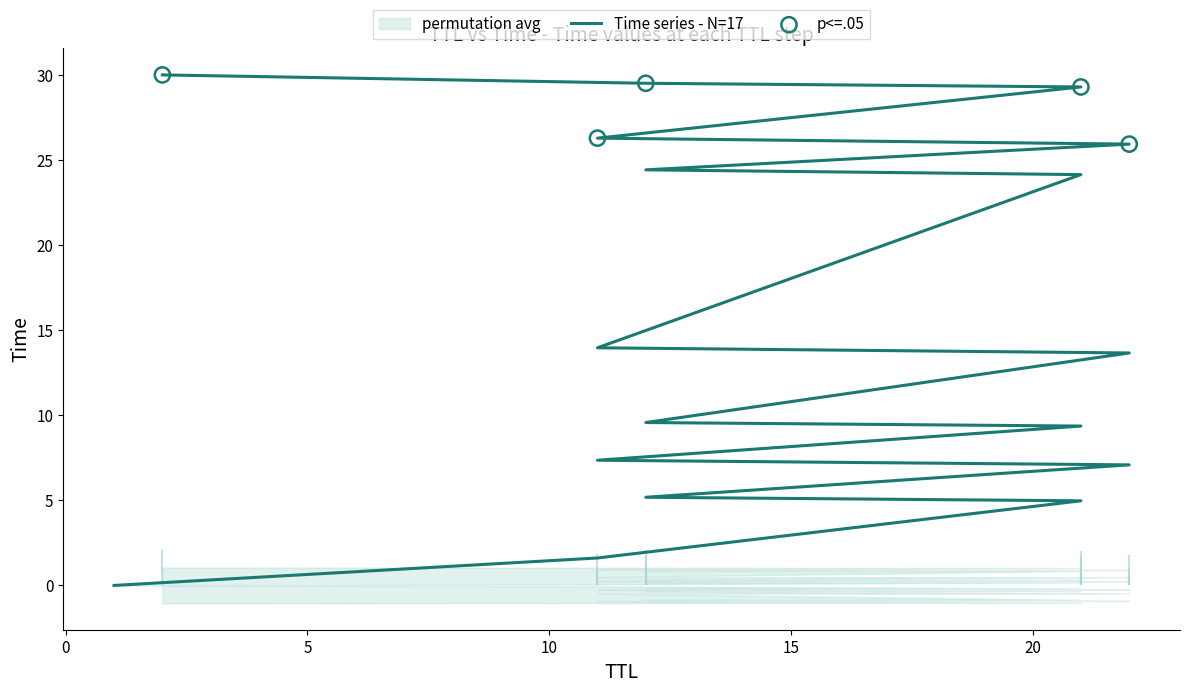

Which has a higher value, 2 or 21?

2